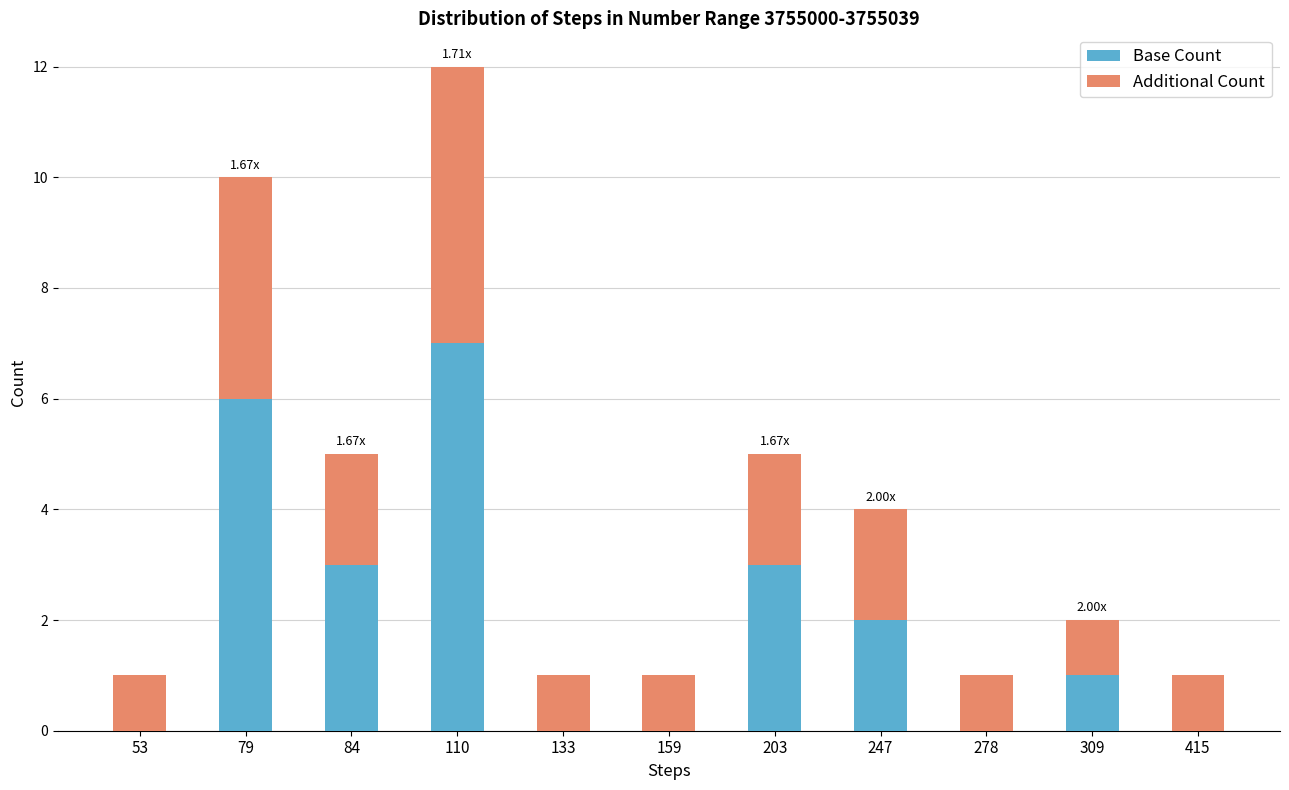

What is the total value across all series at 110?

12